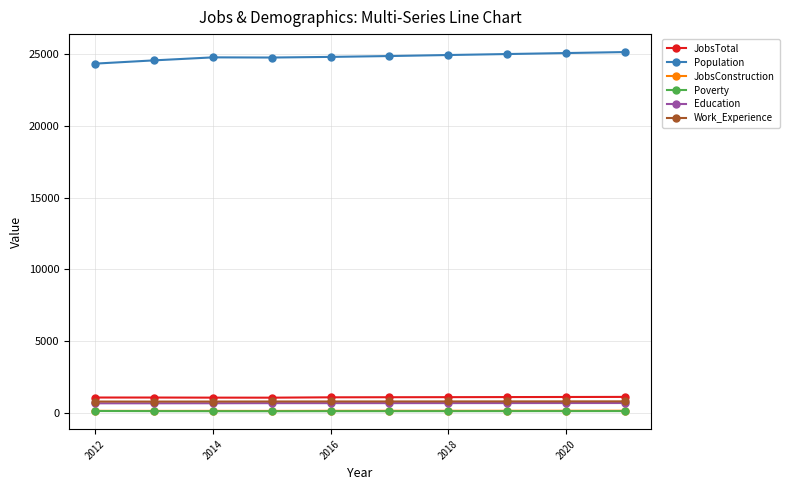

What are all the series names shown in the legend?

JobsTotal, Population, JobsConstruction, Poverty, Education, Work_Experience